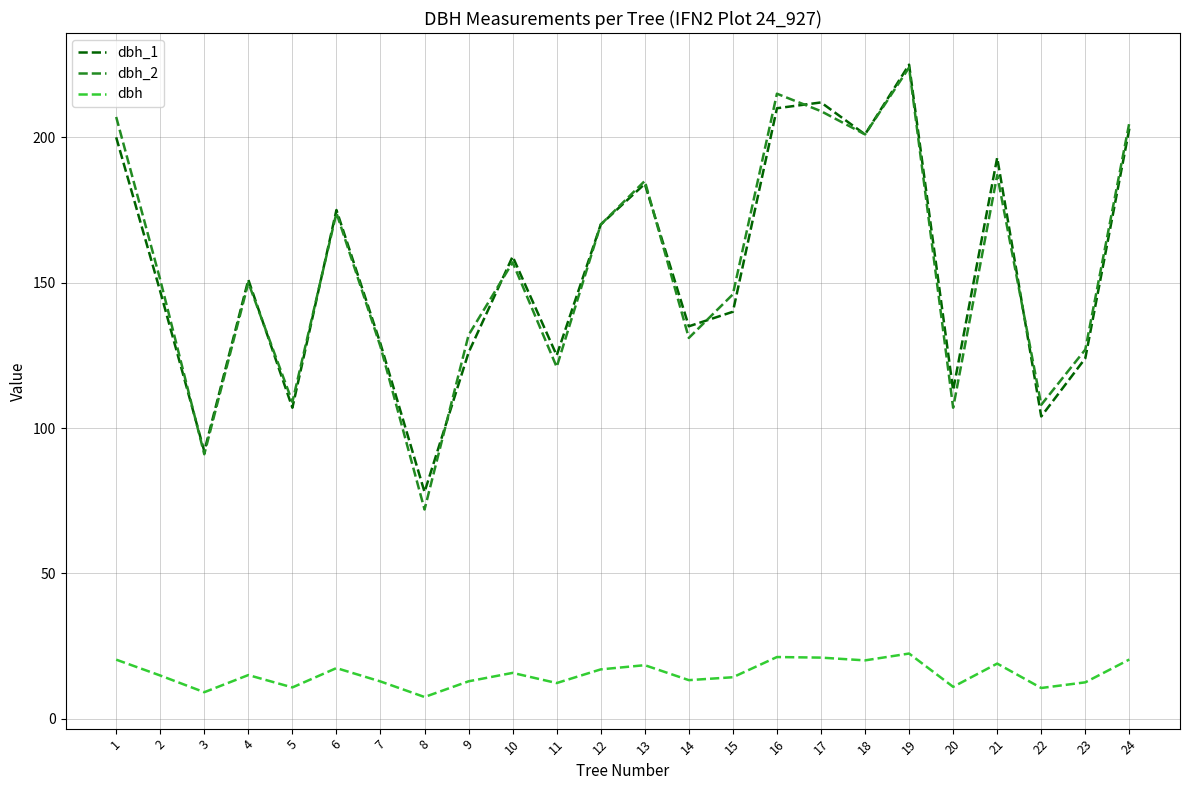

At which category is the sum across all series the highest?

19